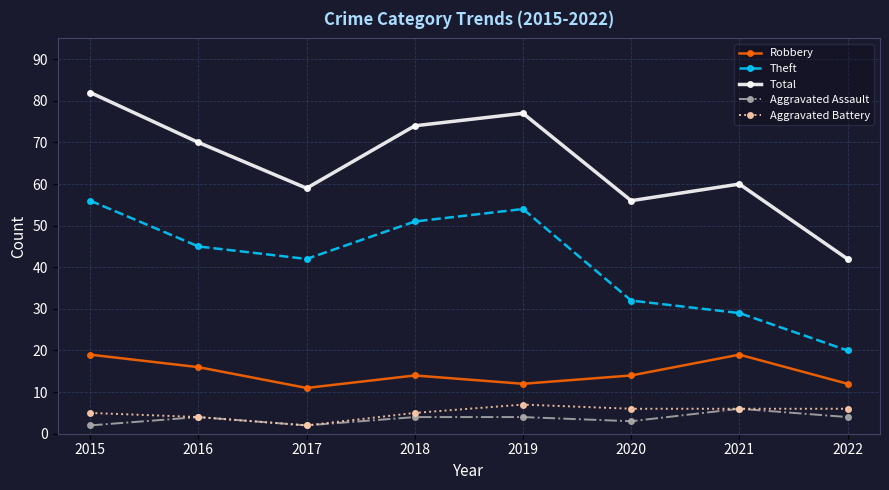

List the series in order of their peak value, highest first.

Total, Theft, Robbery, Aggravated Battery, Aggravated Assault